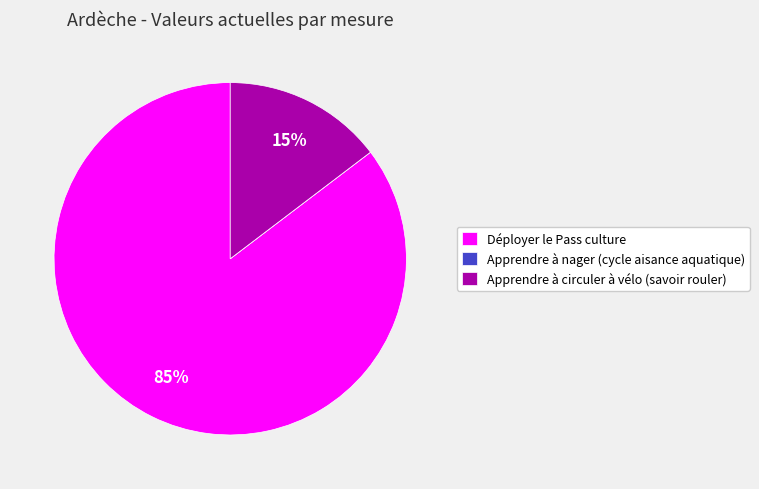

Is Déployer le Pass culture the majority of the pie?

Yes